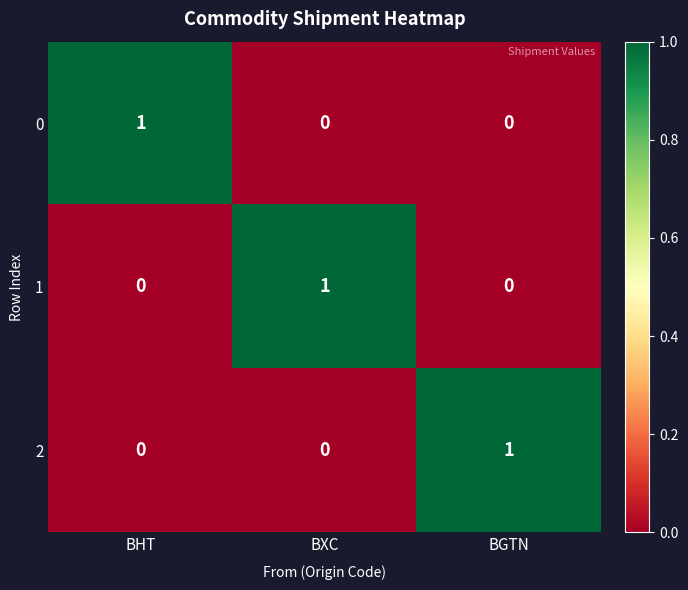

The 0 series shows 0 at BGTN. True or false?

True